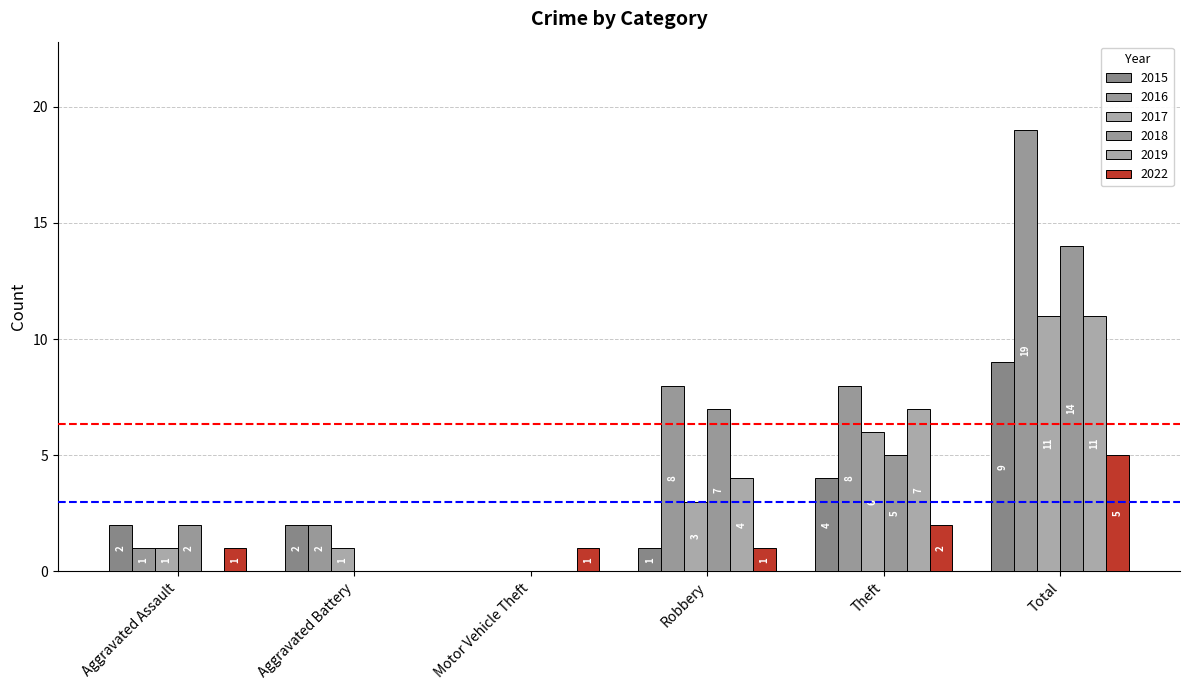

Count the 2018 values in the range 0 to 7.

5